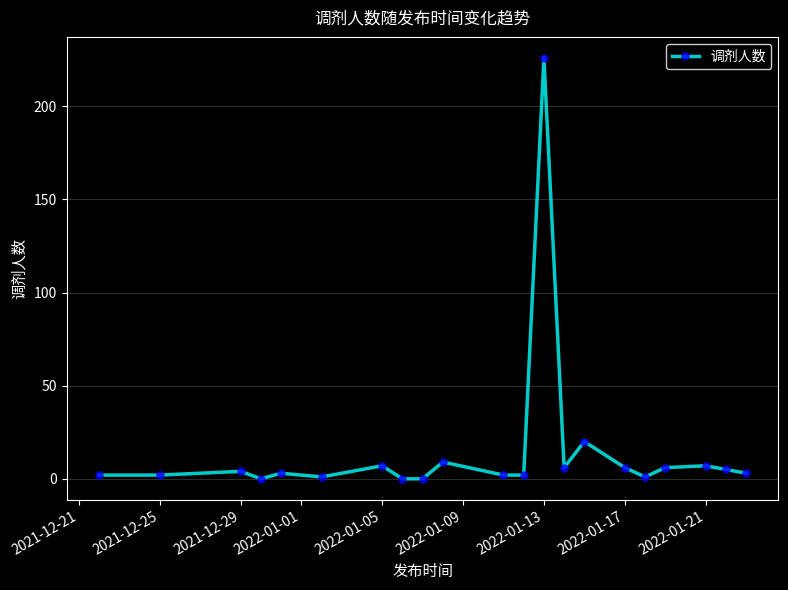

What is the difference between the maximum and second lowest values?

226